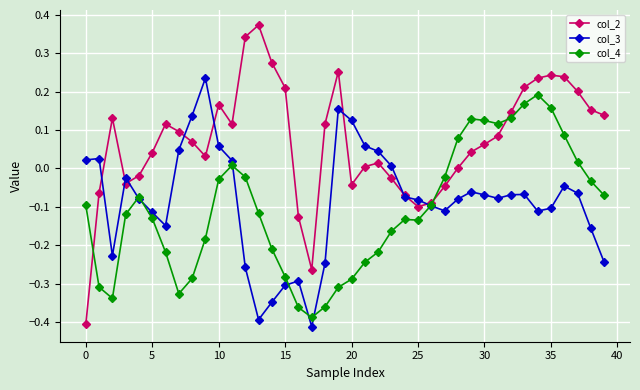

How many interior local valleys does the col_3 series have?

7